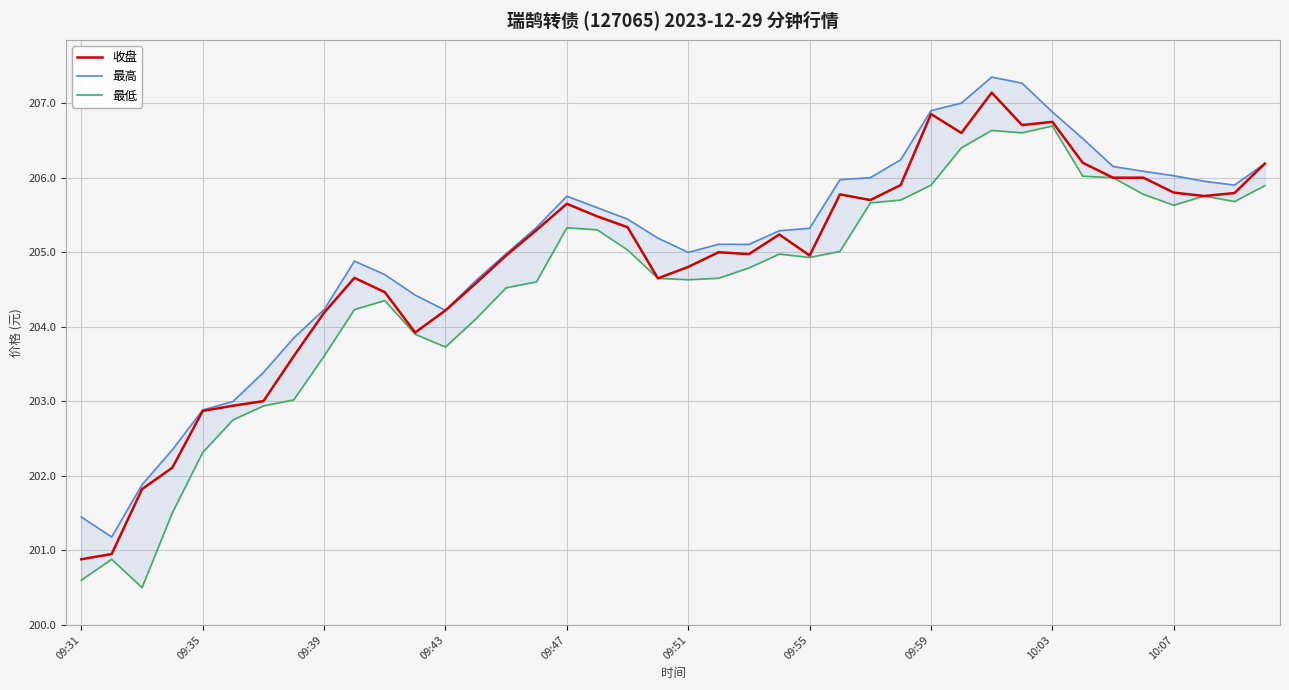

The 收盘 series shows 354.8 at 09:39. True or false?

False